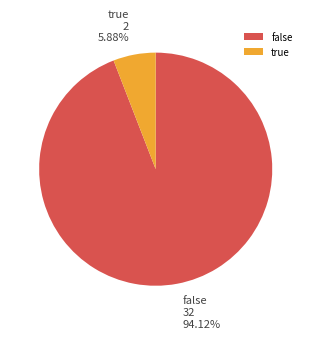

To the nearest percent, what is the average slice percentage?

50%